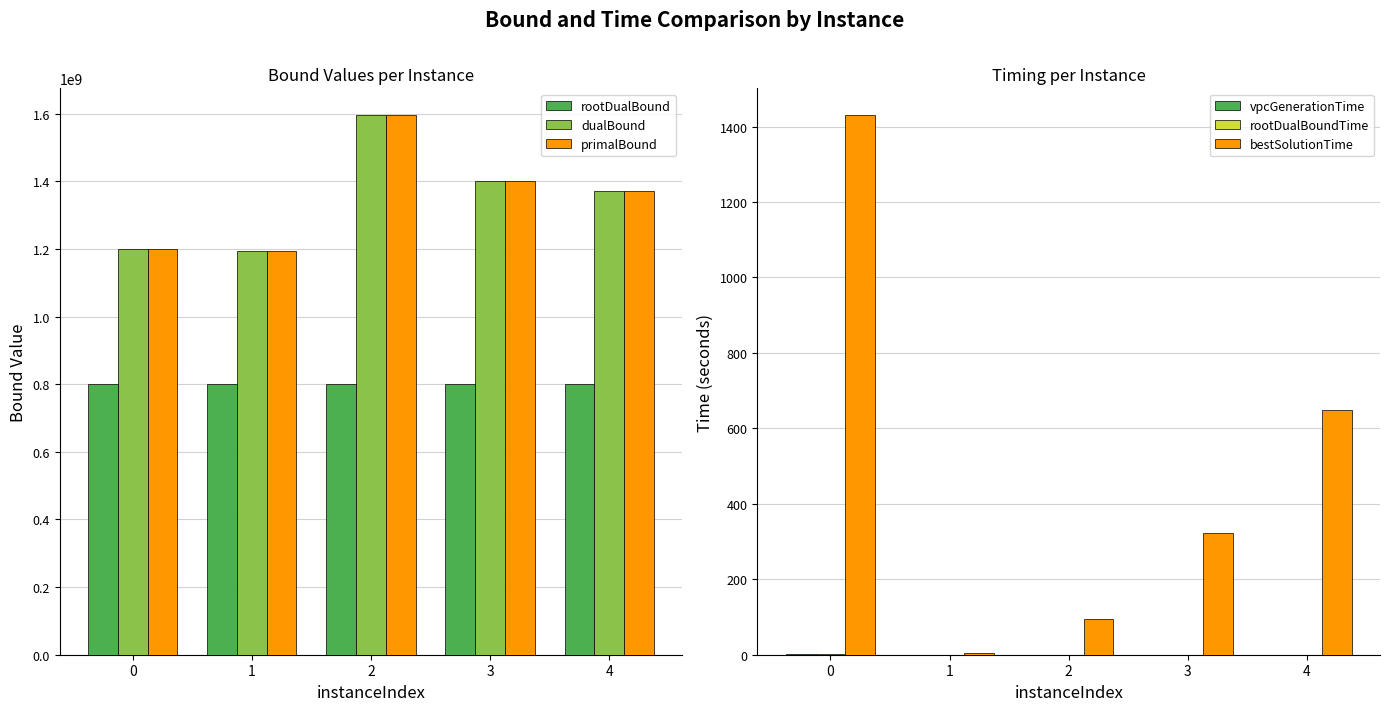

What is the approximate value of primalBound at 4?

1372384051.1